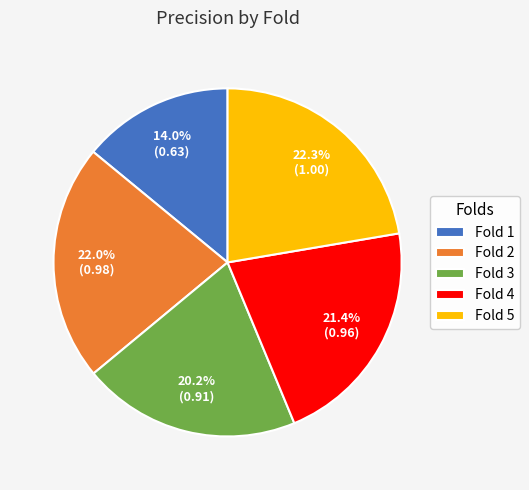

The Fold 1 slice represents 14% of the pie. True or false?

True